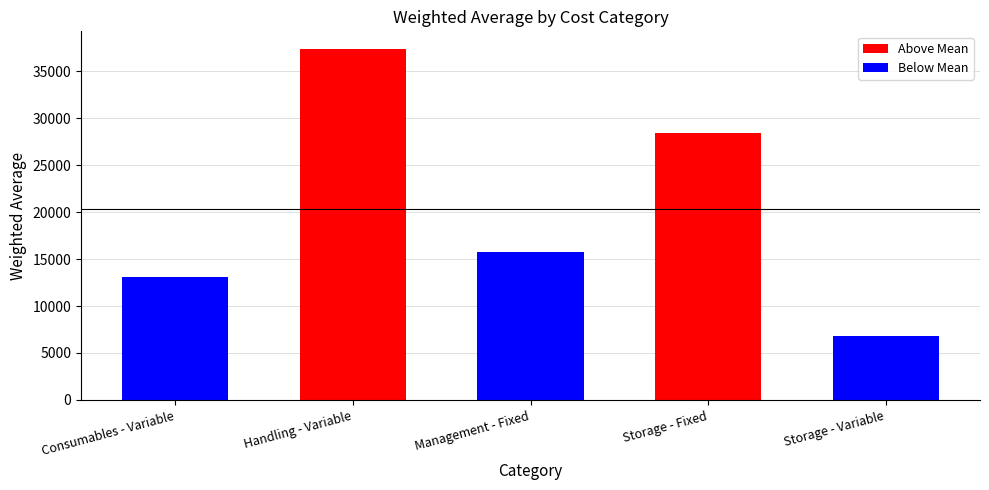

Which label corresponds to the largest value in the chart?

Handling - Variable